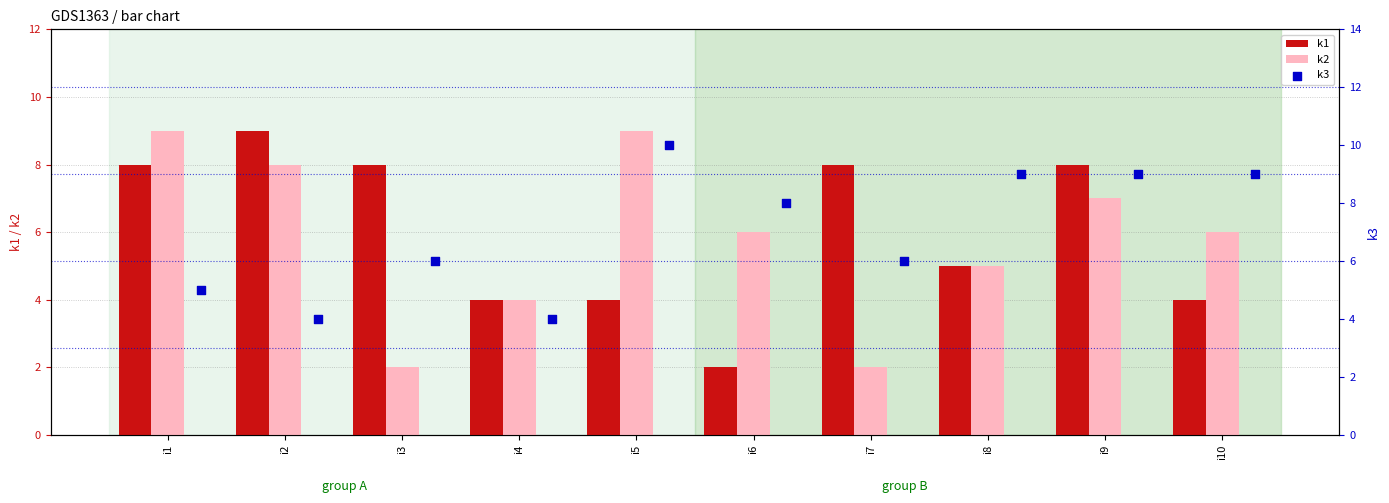

What are all the series names shown in the legend?

k1, k2, k3